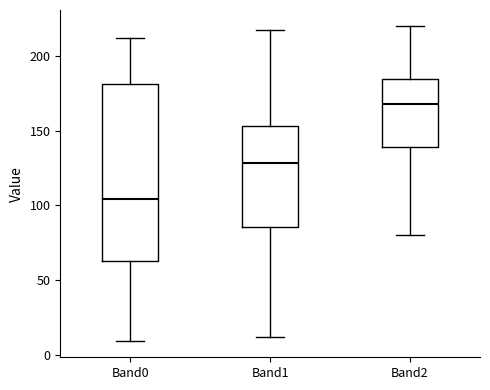

Reading left to right, transcribe this box plot: for each box, give where its median line is, the range the box spans, and where its two whiskers end, as read against the y-axis. The values are not printed on the chart, so give them approximately, as read against the axis.

Band0: median 105, box 65 to 180, whiskers 10 to 210
Band1: median 130, box 85 to 155, whiskers 10 to 215
Band2: median 170, box 140 to 185, whiskers 80 to 220